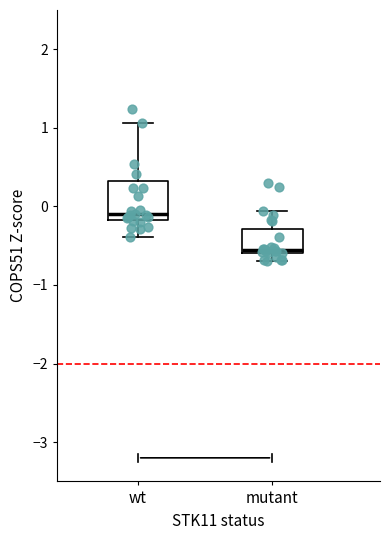

Reading left to right, transcribe this box plot: for each box, give where its median line is, the range the box spans, and where its two whiskers end, as read against the y-axis. The values are not printed on the chart, so give them approximately, as read against the axis.

wt: median -0.1, box -0.2 to 0.3, whiskers -0.4 to 1.1
mutant: median -0.6 (just above the box's lower edge), box -0.6 to -0.3, whiskers -0.7 to -0.1